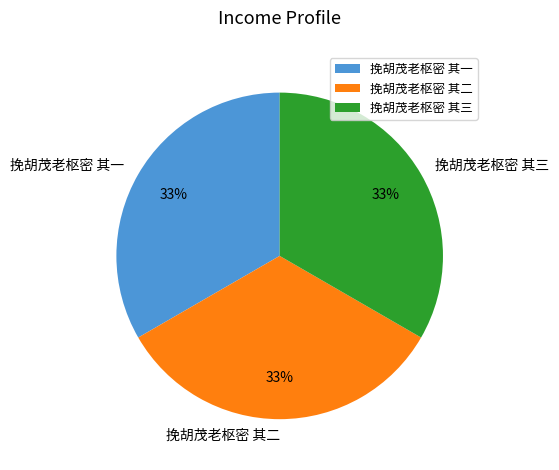

How many slices are in this pie chart?

3